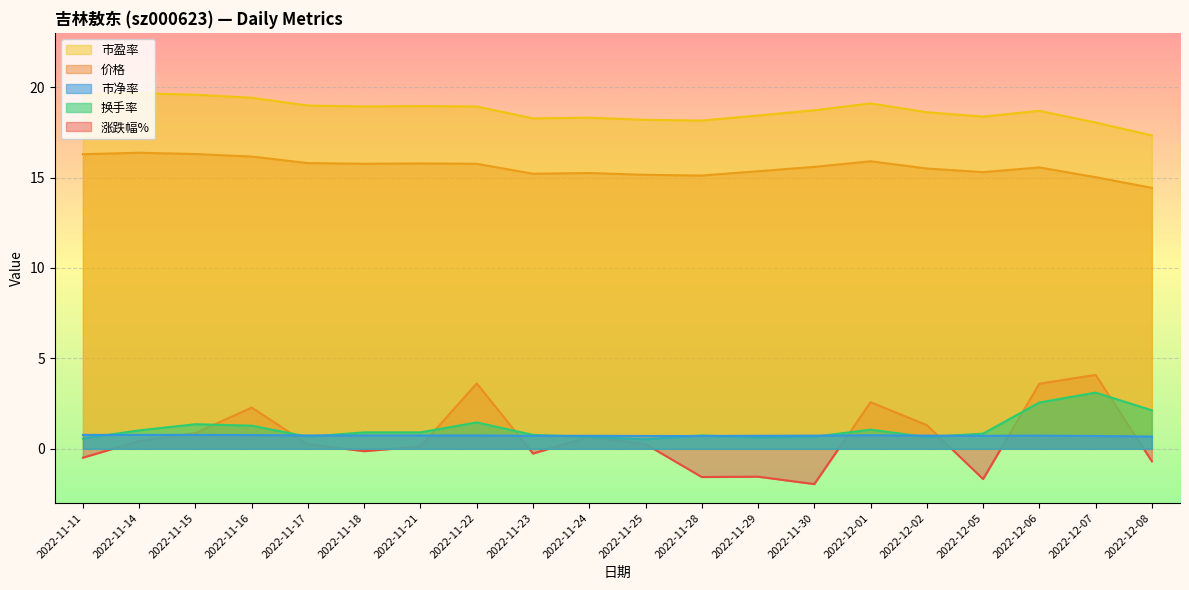

Which category has the highest value in the 市净率 series?

2022-11-11